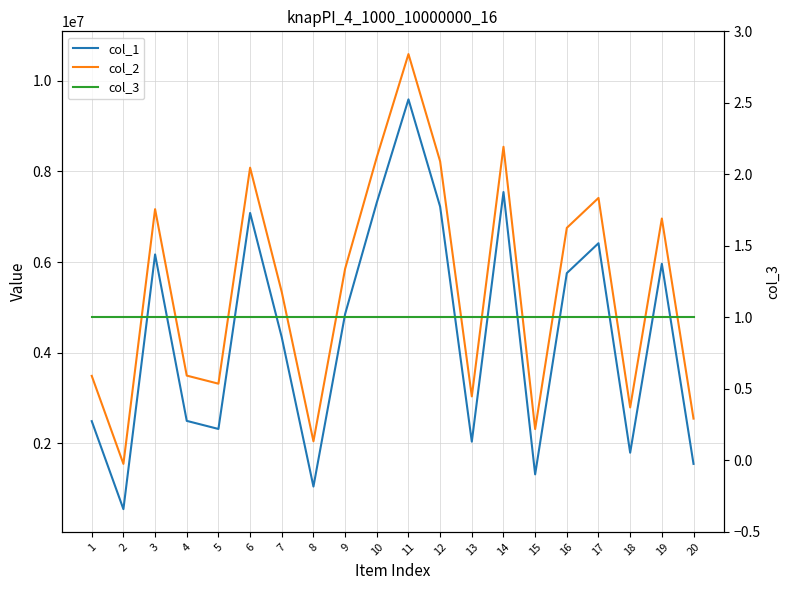

Where is the first local maximum for col_1?

3